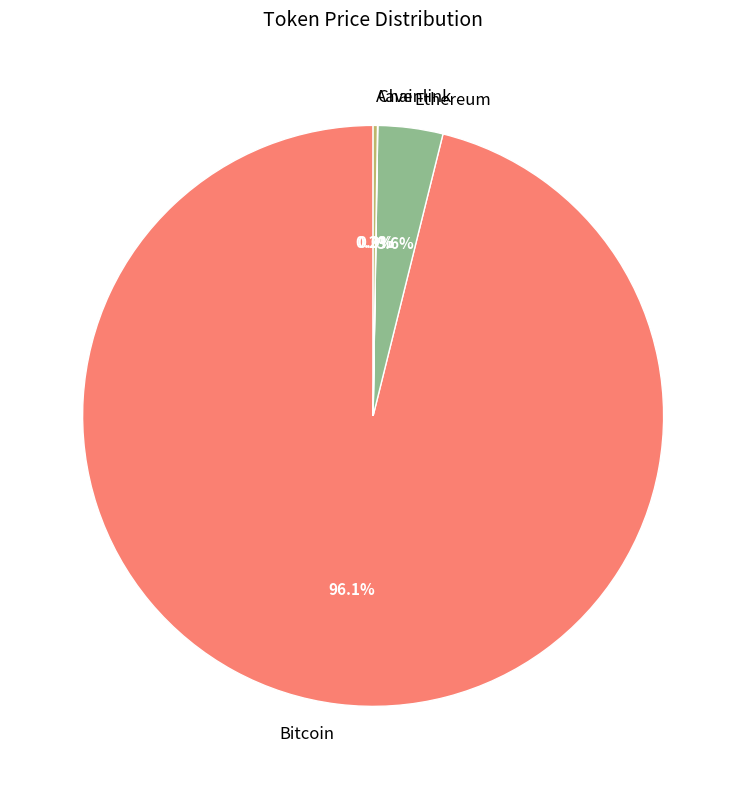

What is the majority slice?

Bitcoin